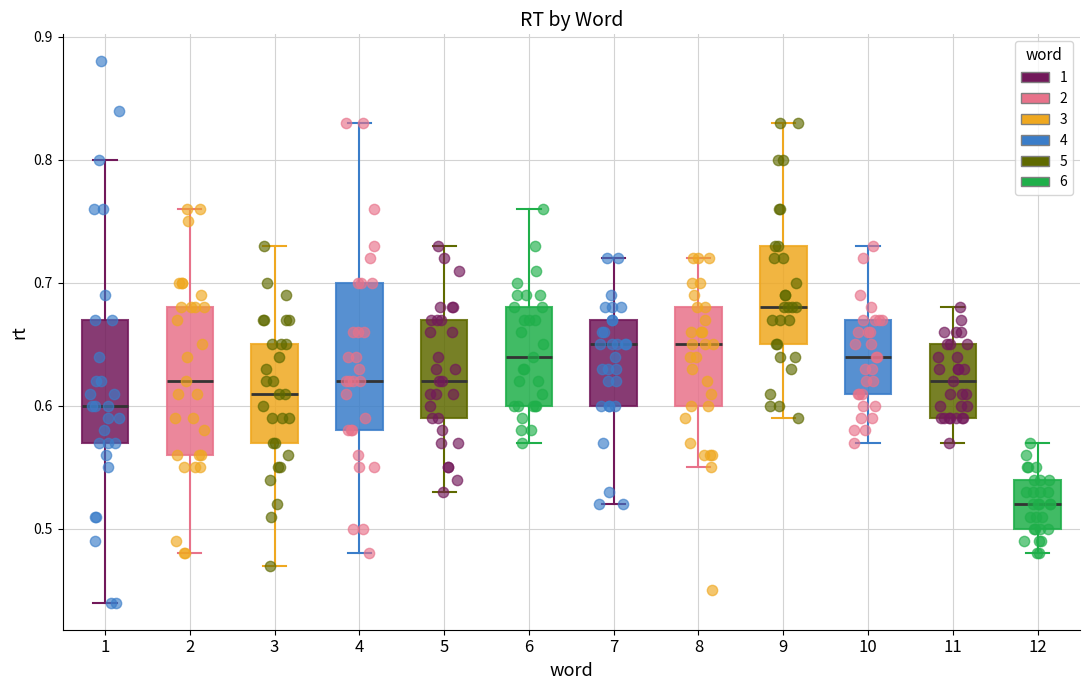

Where does the lower whisker of the box at x = 6 end on the y-axis? The values are not printed on the chart, so give them approximately, as read against the axis.

0.57